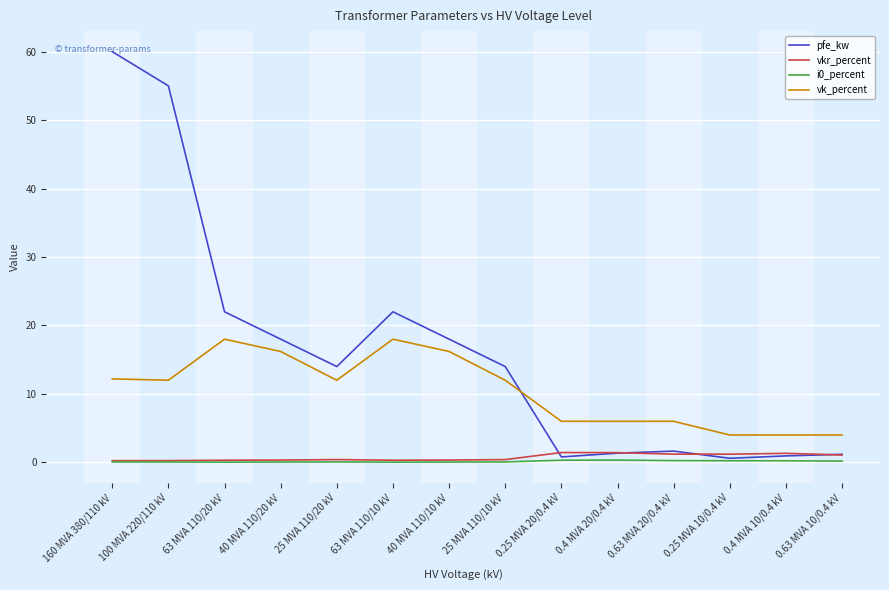

What is the approximate value of i0_percent at 100 MVA 220/110 kV?

0.1